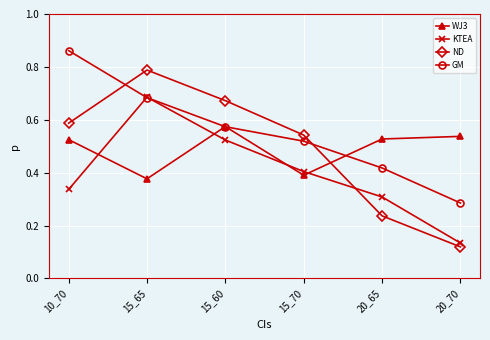

What position from the right is 20_70?

1